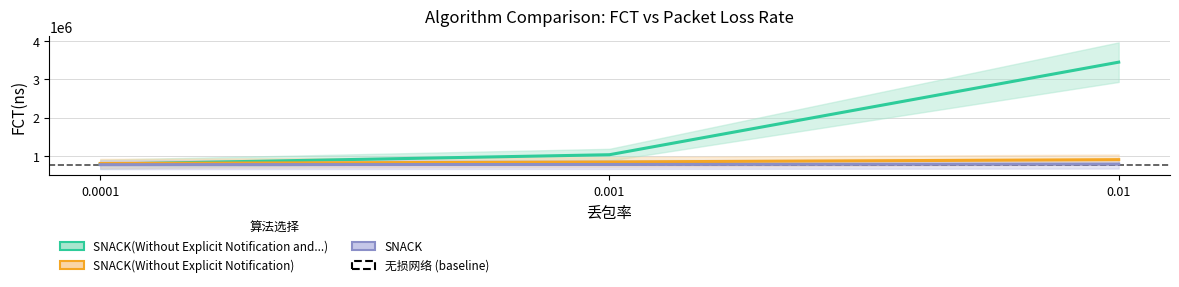

True or false: SNACK(Without Explicit Notification) has a value of 491893 at 0.001.

False